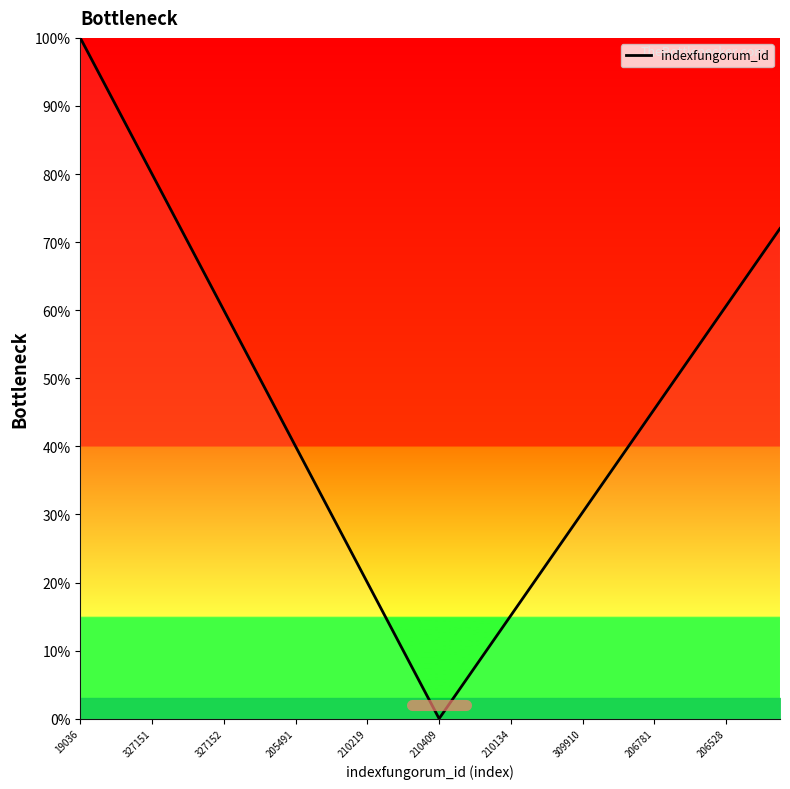

Does the chart have visible grid lines?

No